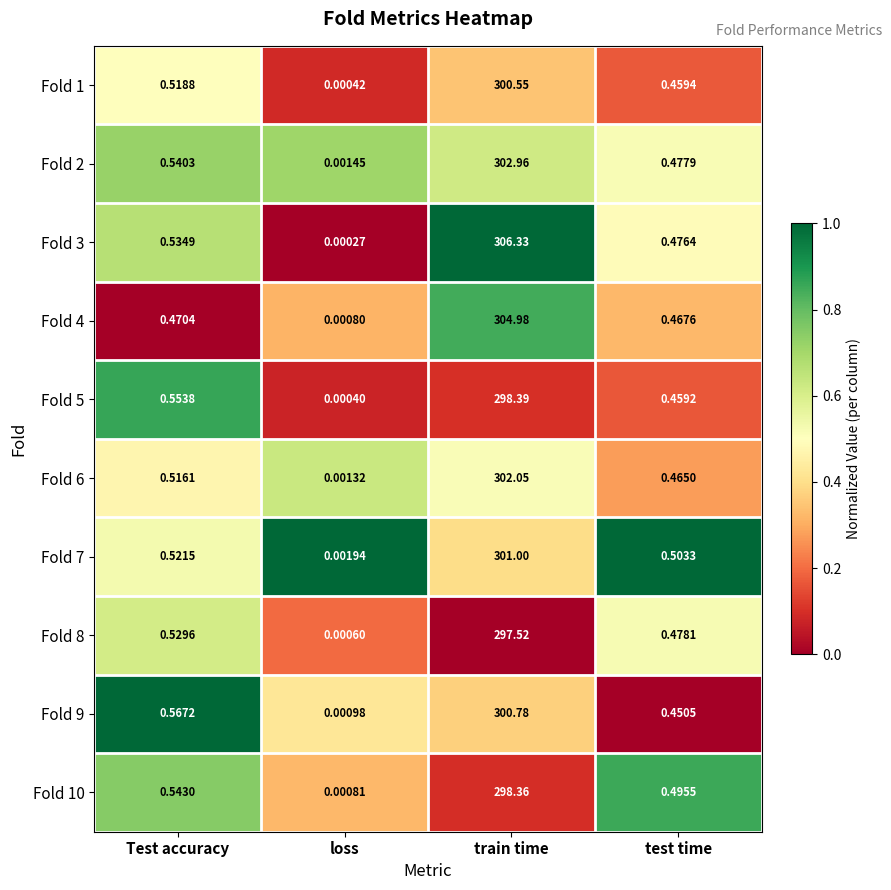

At test time, list the series in order from largest to smallest.

Fold 7, Fold 10, Fold 8, Fold 2, Fold 3, Fold 4, Fold 6, Fold 1, Fold 5, Fold 9